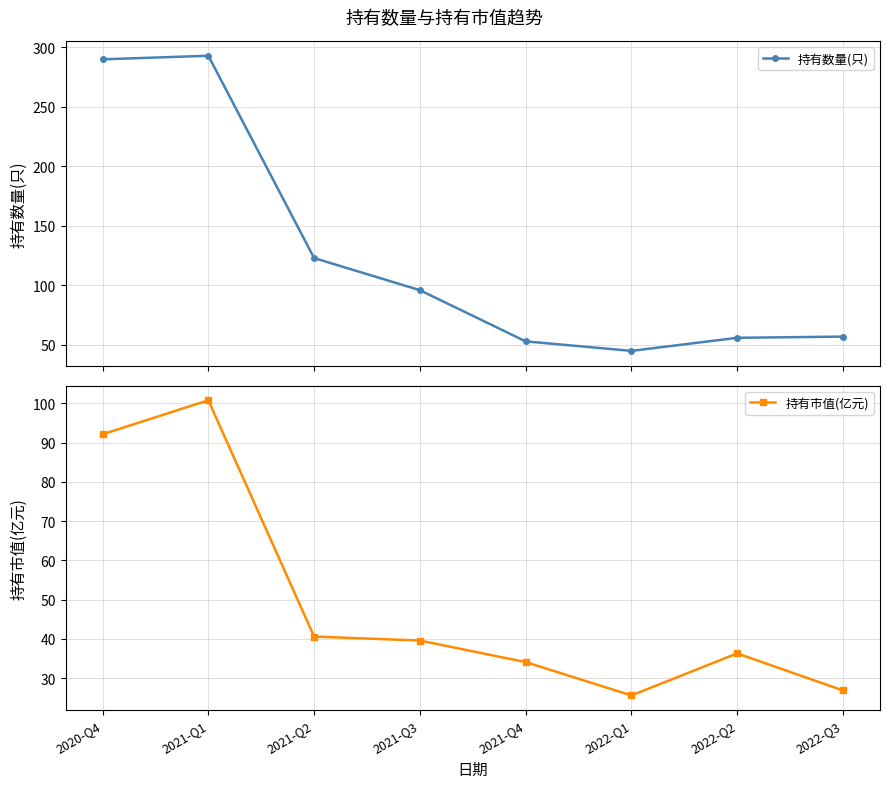

At which label does 持有数量(只) reach its minimum?

2022-Q1